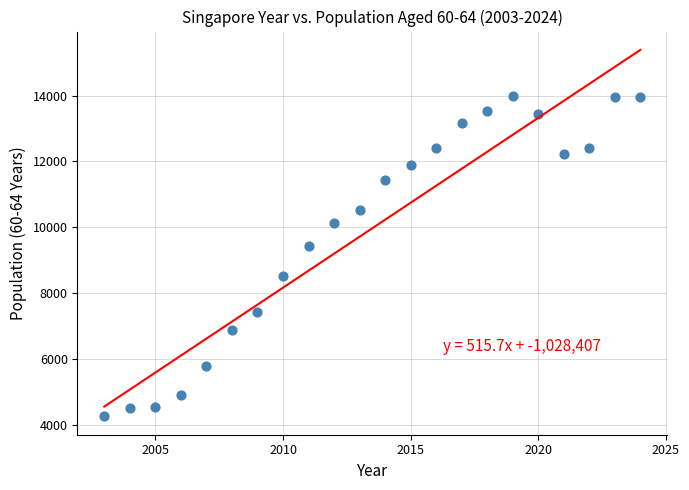

What is the range of Y values (max minus min)?

9715